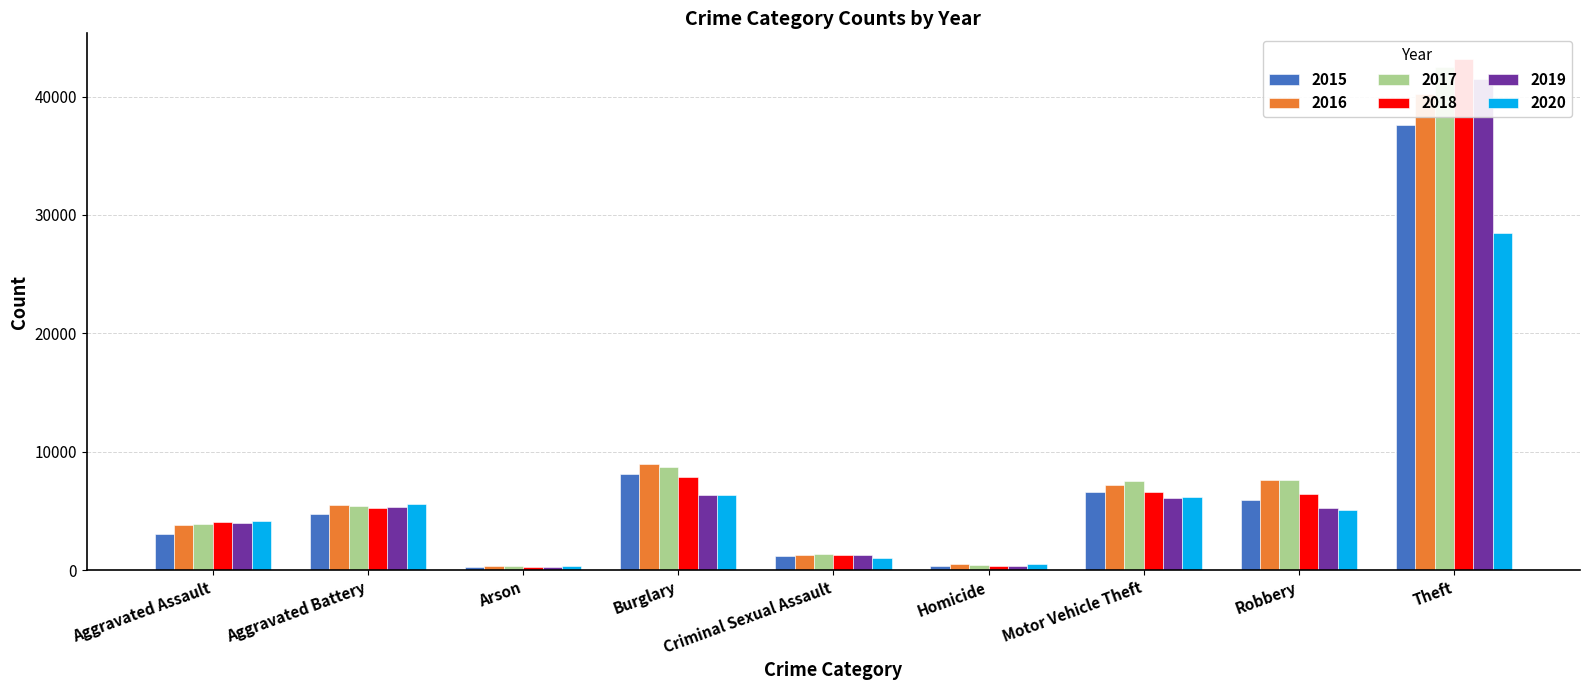

What value does the 2015 series have at Motor Vehicle Theft?

6616